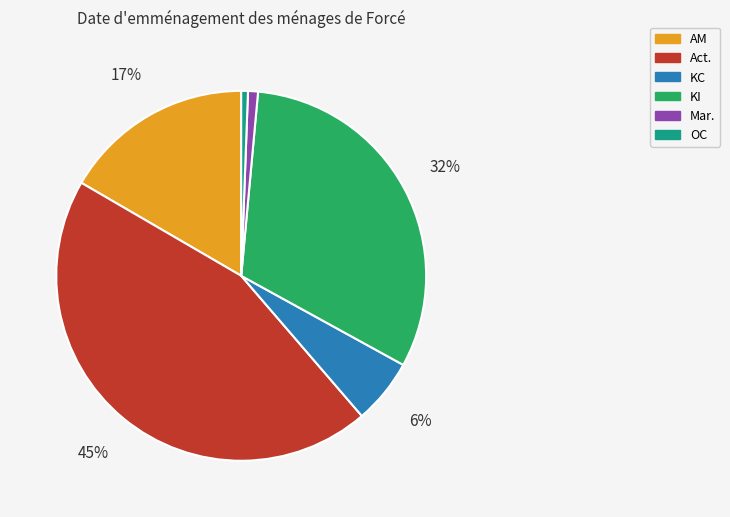

How many slices are in this pie chart?

6